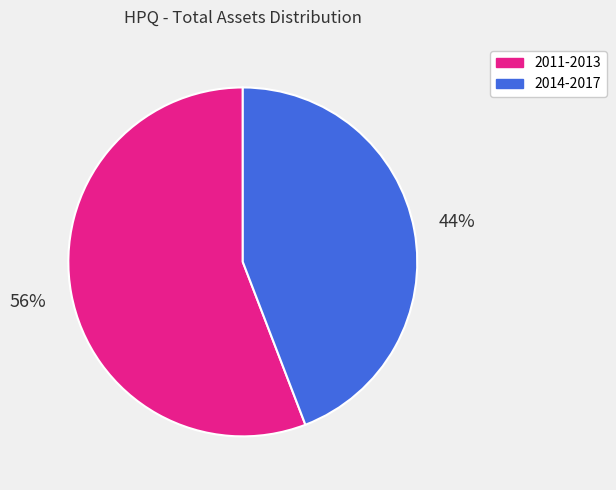

Is there a majority slice in this chart?

Yes